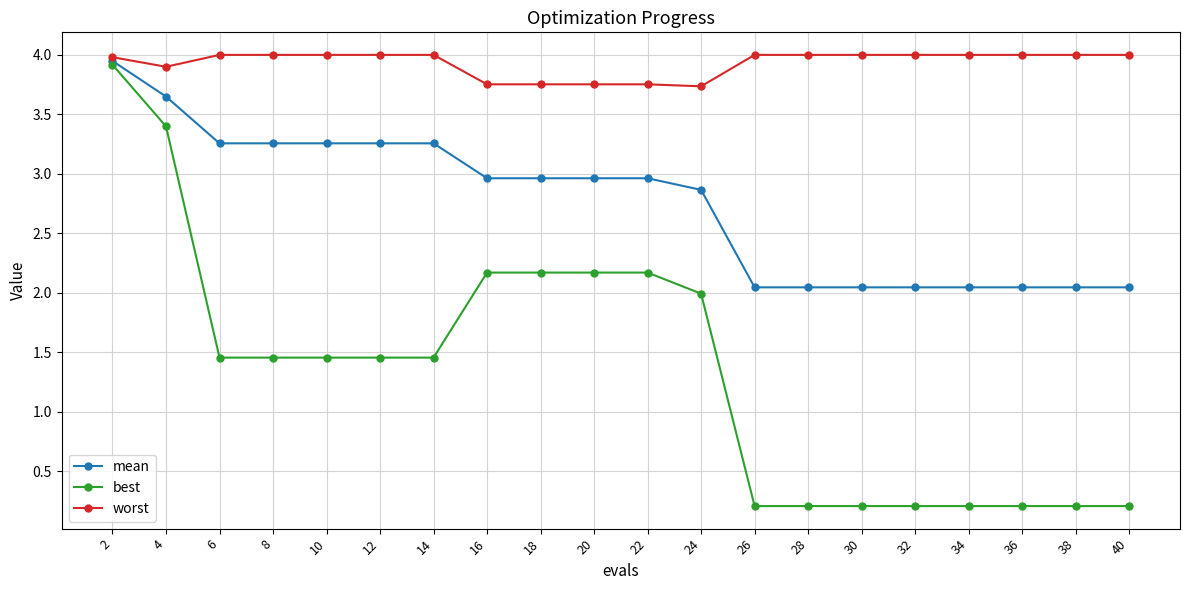

What is the value of the best point at the 9th from the left?

2.2